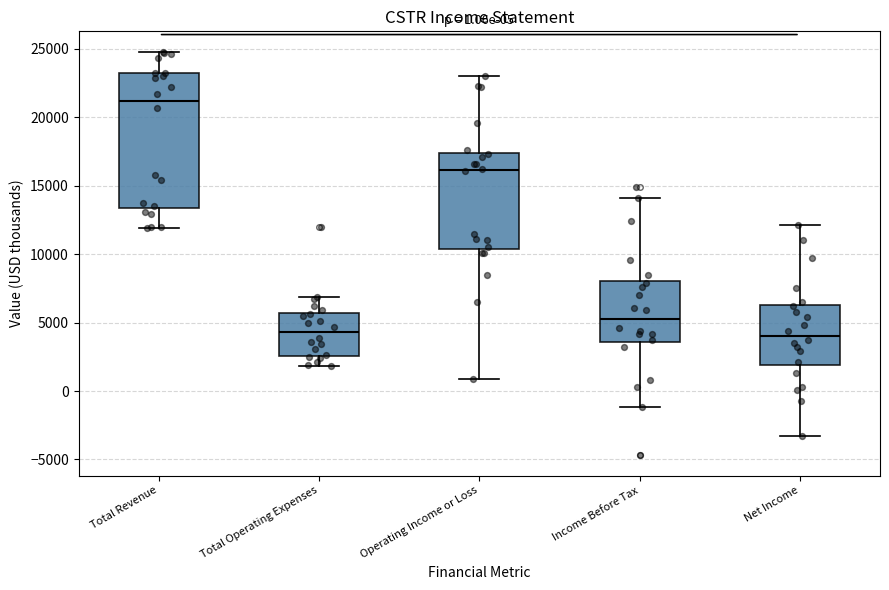

Comparing the boxes themselves (not the whiskers), which one is the tallest?

Total Revenue